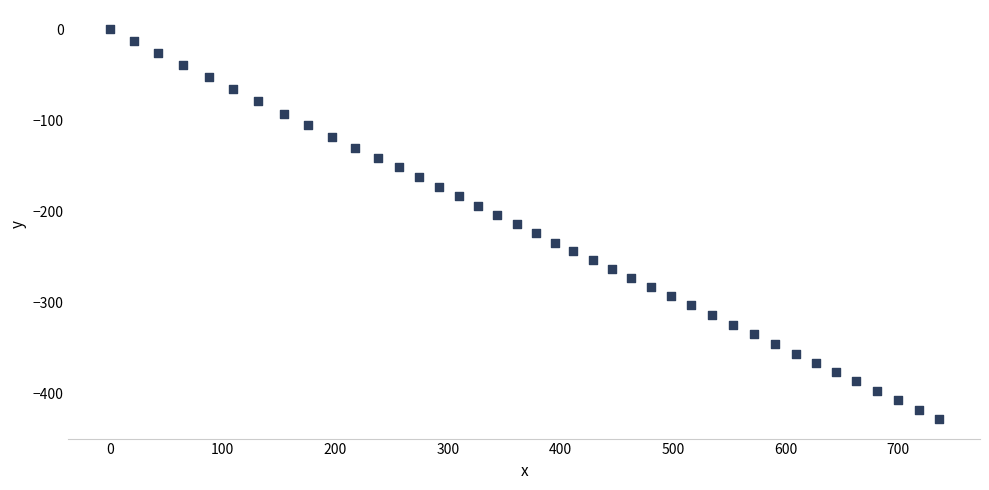

What is the range of Y values (max minus min)?

428.6